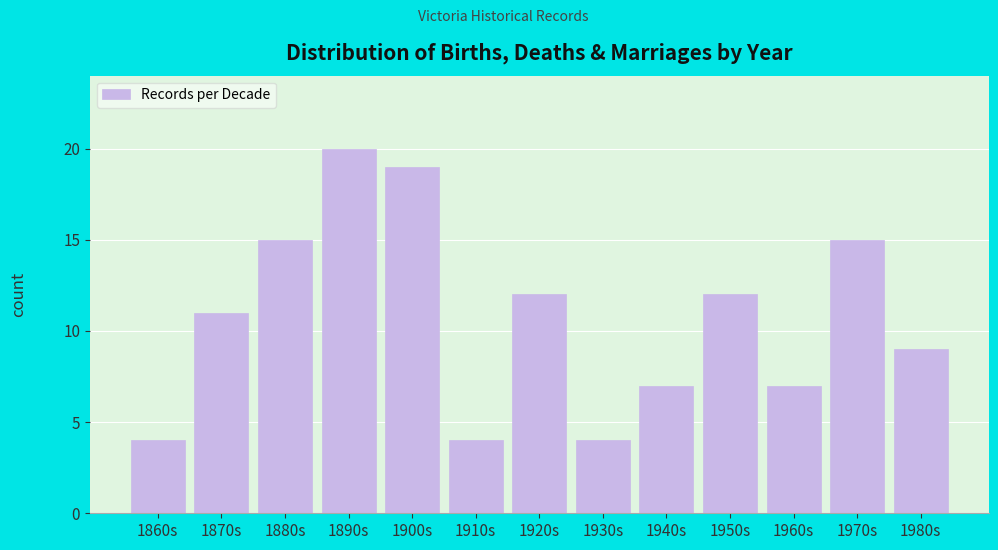

Reading right to left, list all the values displayed in this chart.

9	15	7	12	7	4	12	4	19	20	15	11	4